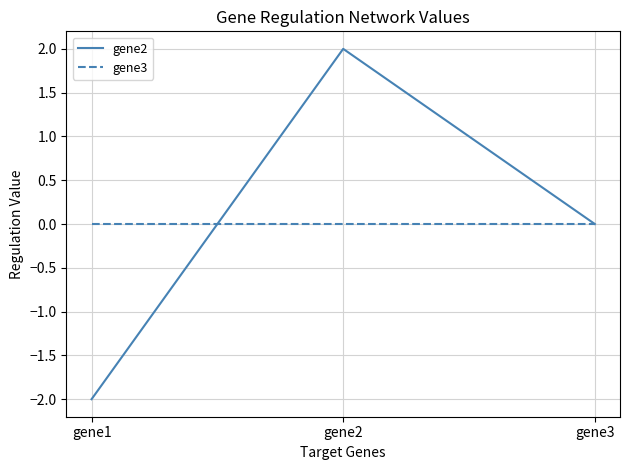

Reading right to left, transcribe all the data shown in this chart.

gene2: 0	2	-2
gene3: 0	0	0